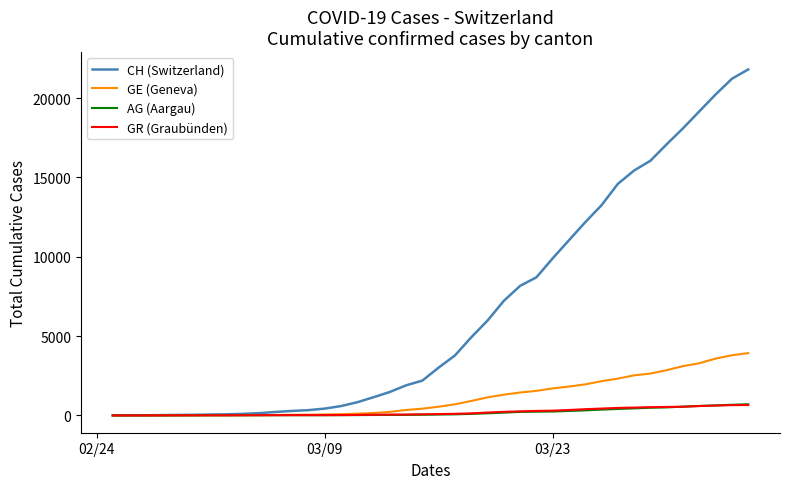

What is the highest value of the AG (Aargau) series?

702